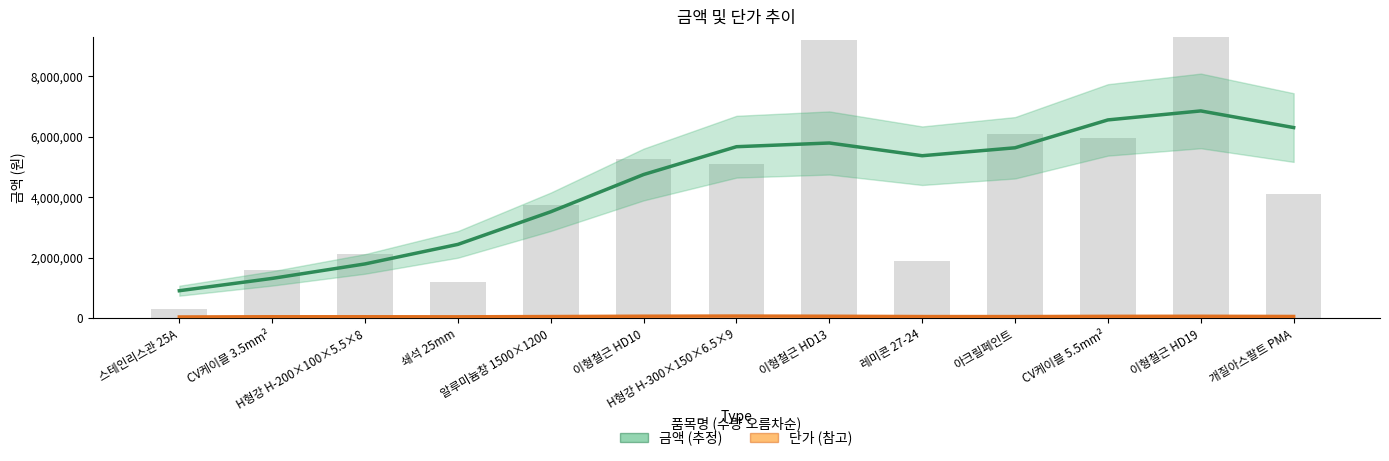

Which has a higher value, H형강 H-200×100×5.5×8 or 레미콘 27-24?

레미콘 27-24